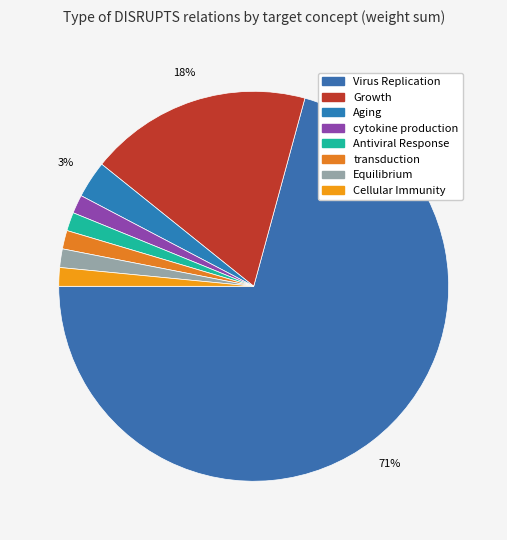

How many segments does this pie chart have?

8